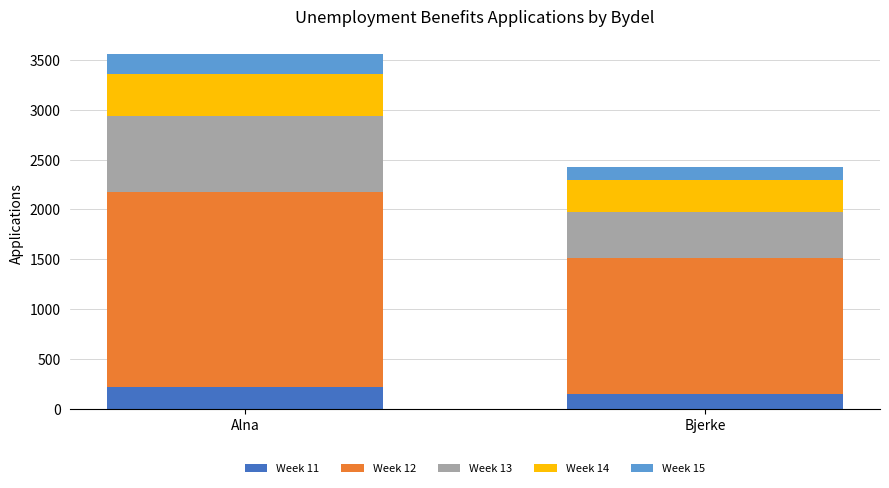

What is the total value across all series at Bjerke?

2423